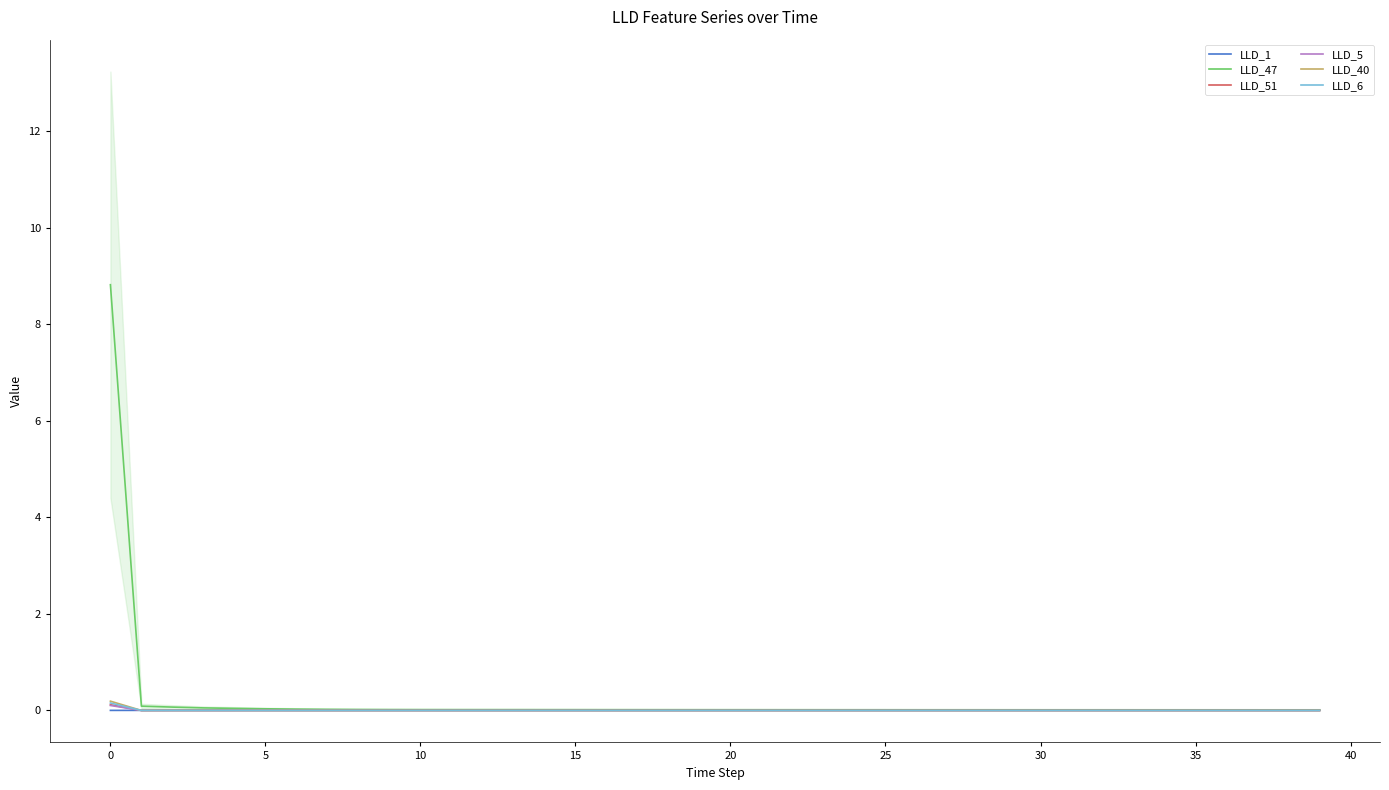

What is the label of the 4th point from the right?

36